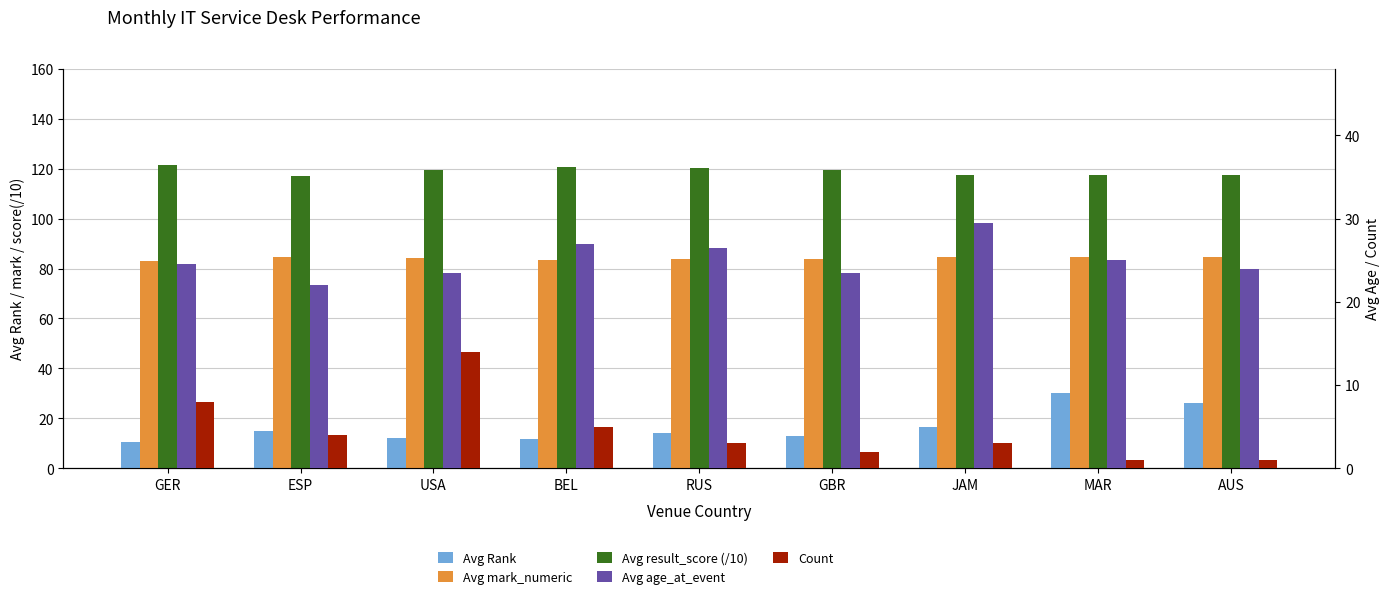

The value of Avg age_at_event at AUS is 24.0. True or false?

True